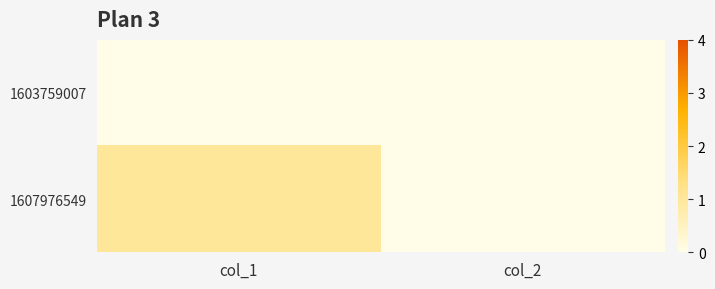

What is the greatest value displayed?

1